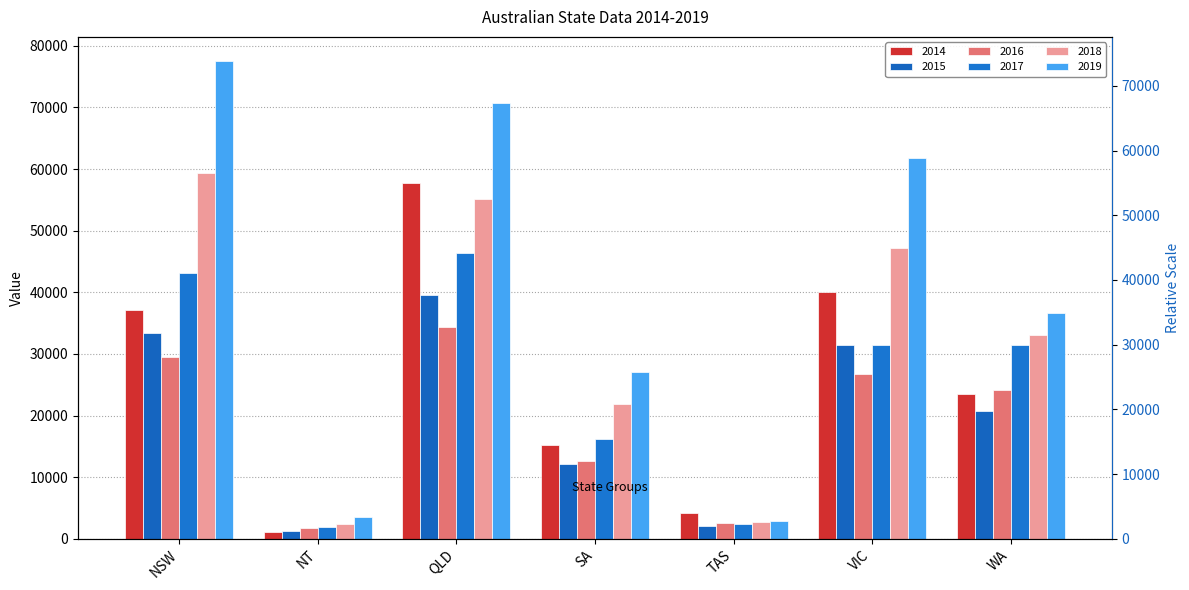

What position from the left is SA?

4